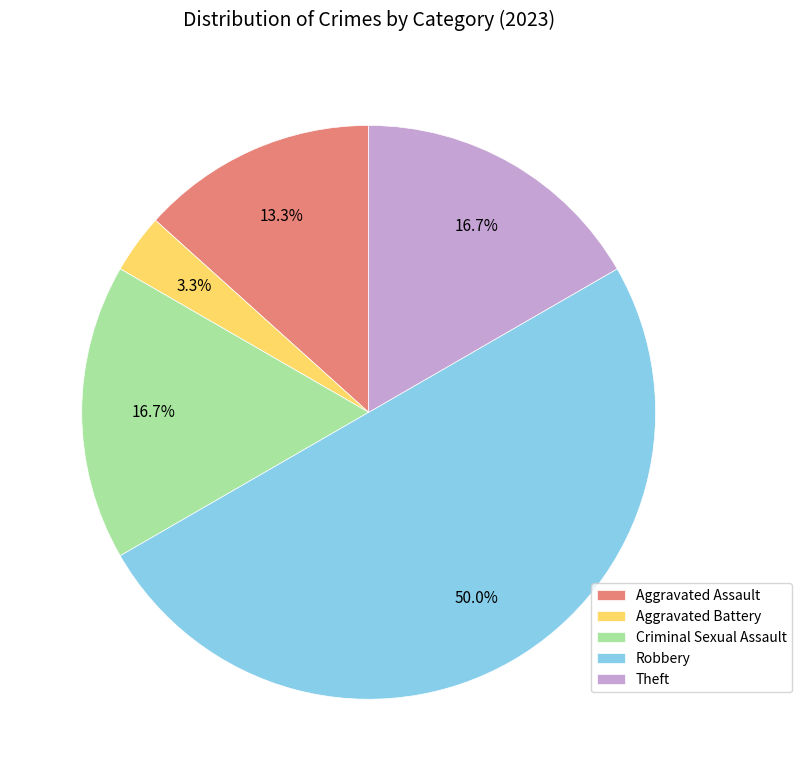

What percentage do Theft and Robbery together represent?

66.7%